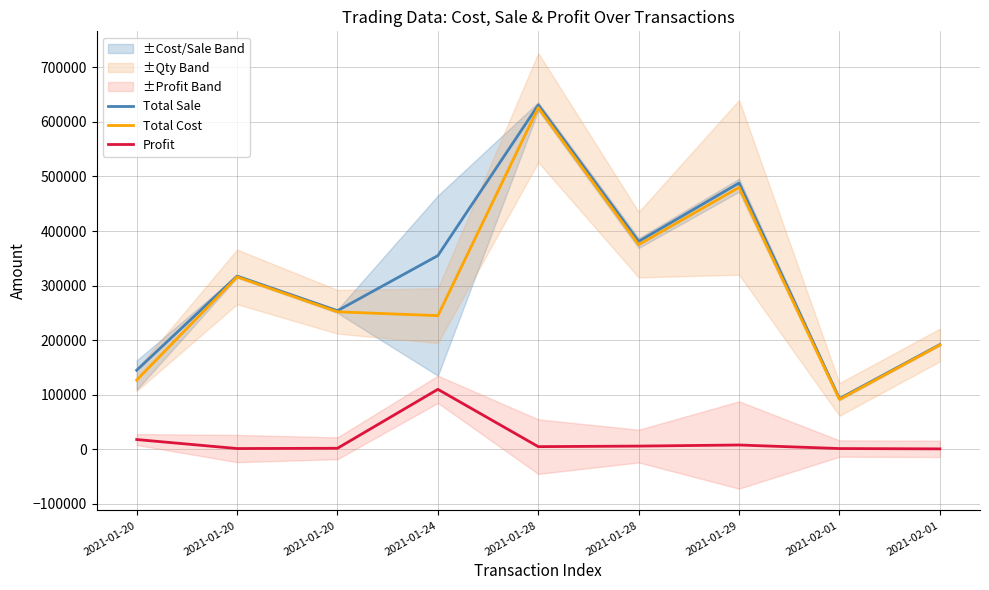

What is the difference between the Profit values at 2021-01-24 and 2021-01-28?

105000